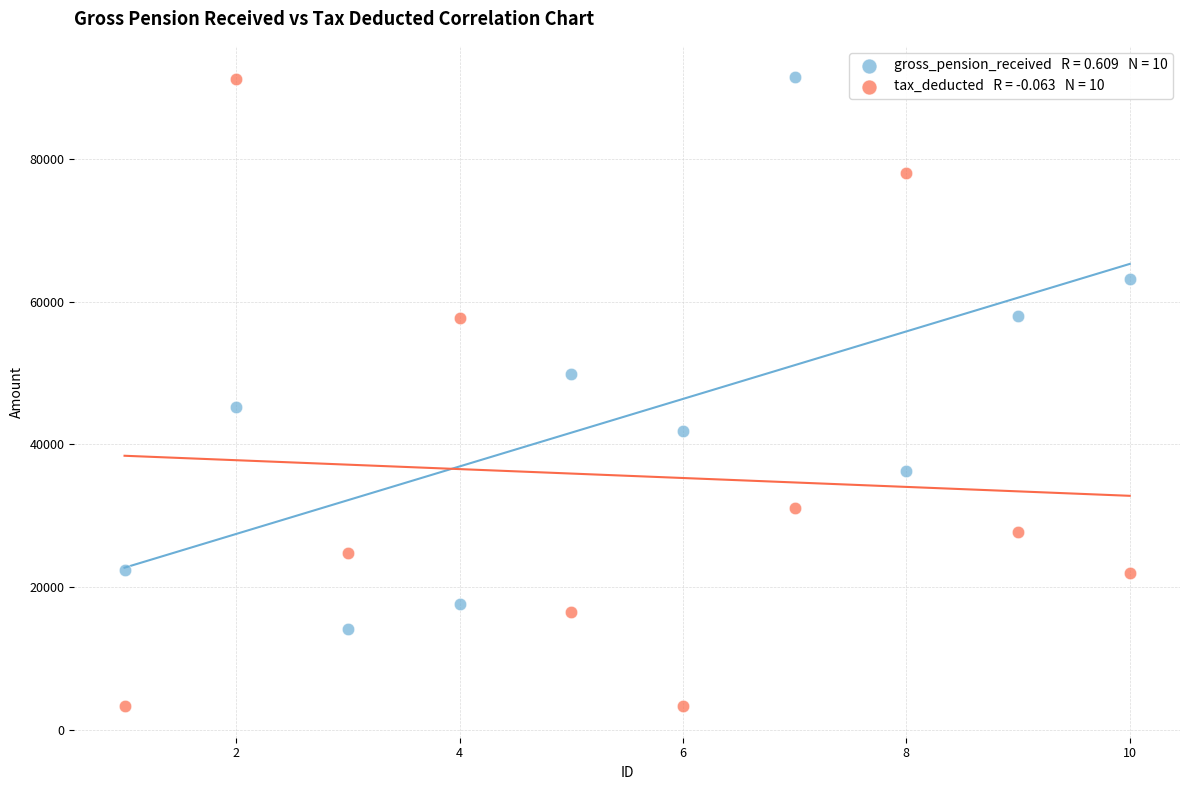

Across all data points, what is the range of X values (max minus min)?

9